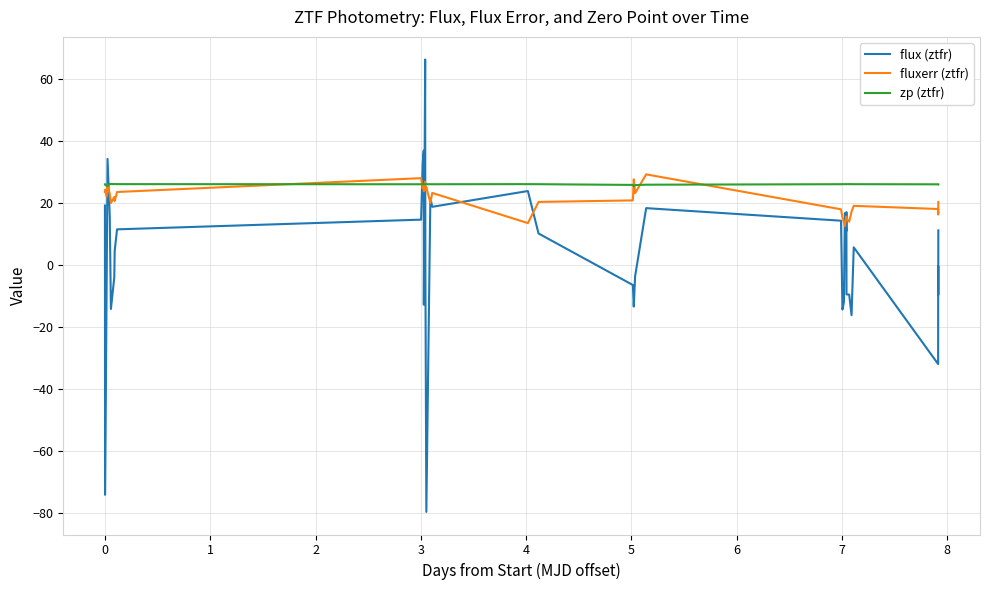

Is this an area chart (filled region under the line)?

No